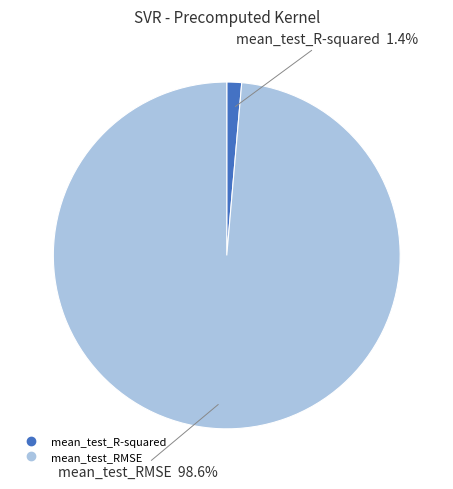

Do mean_test_R-squared and mean_test_RMSE together represent more than half of the pie?

Yes